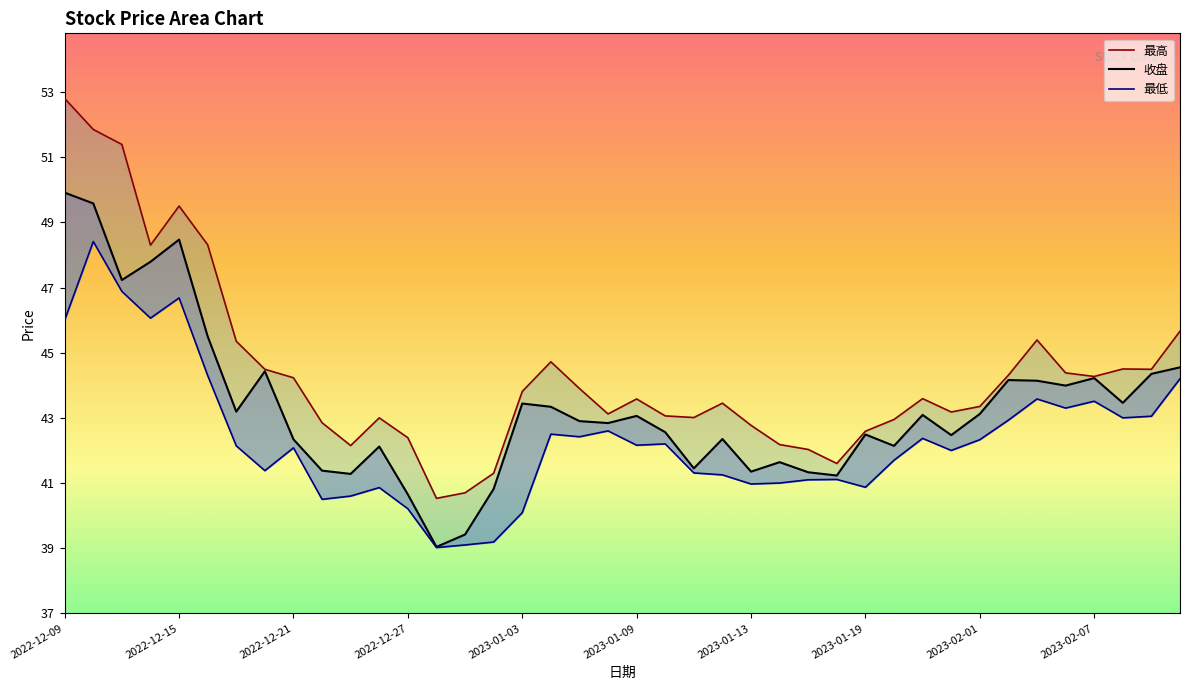

What are all the series names shown in the legend?

最高, 收盘, 最低